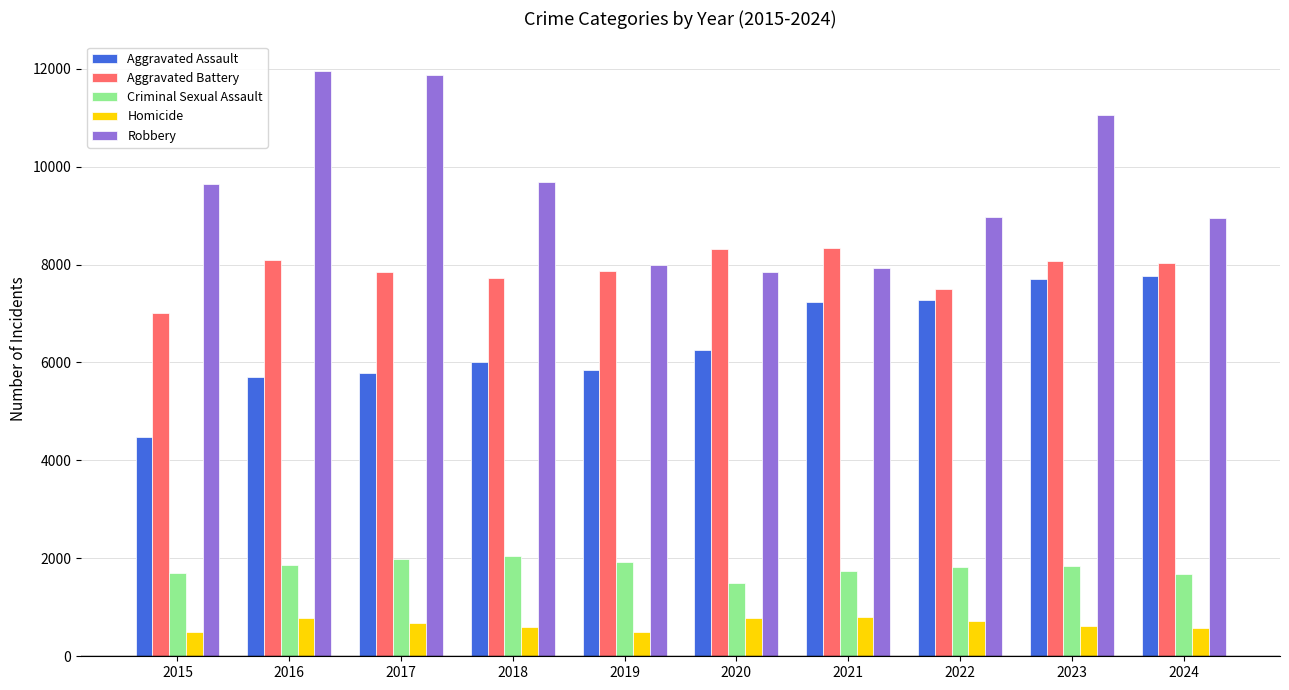

How many bars are there in each group?

5